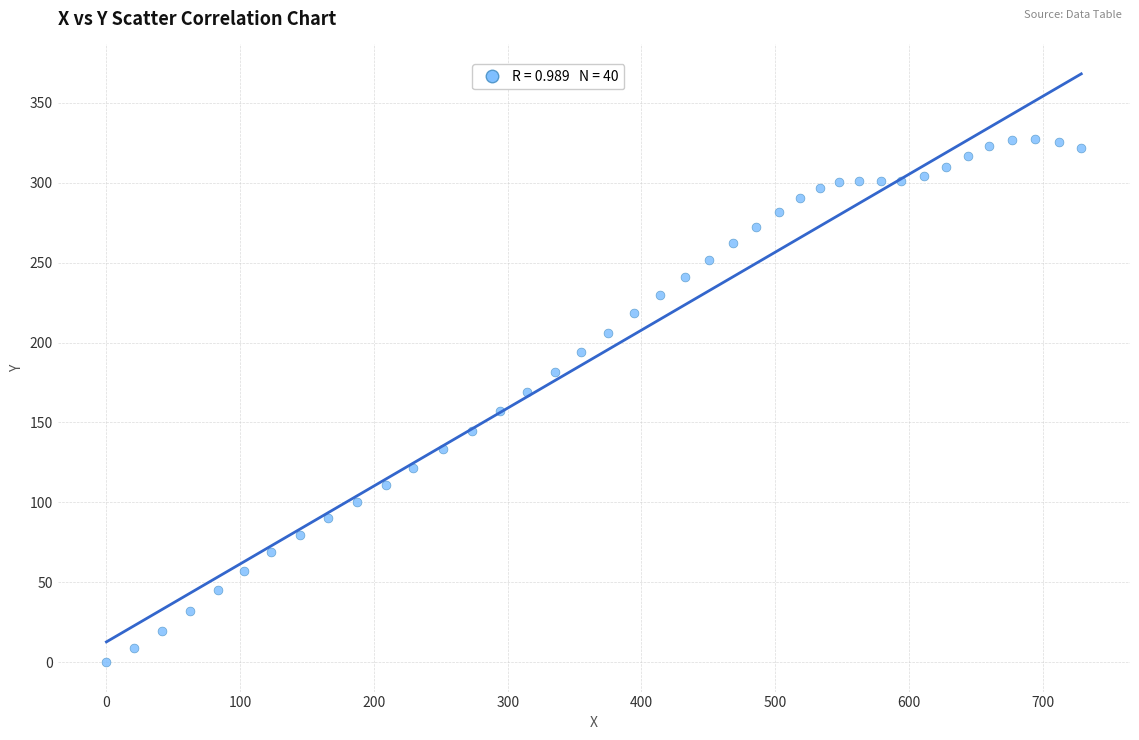

What is the range of Y values (max minus min)?

327.1